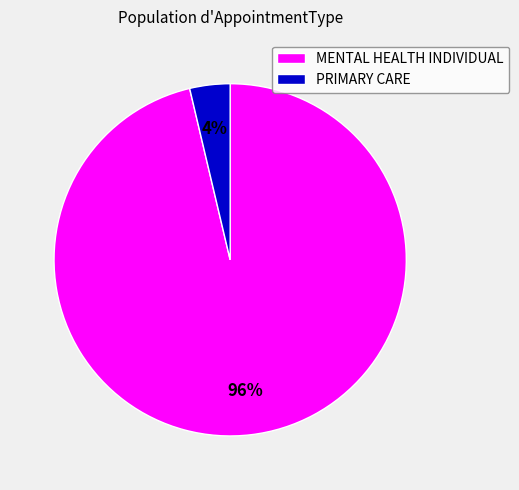

Which slice represents more than half of the pie?

MENTAL HEALTH INDIVIDUAL